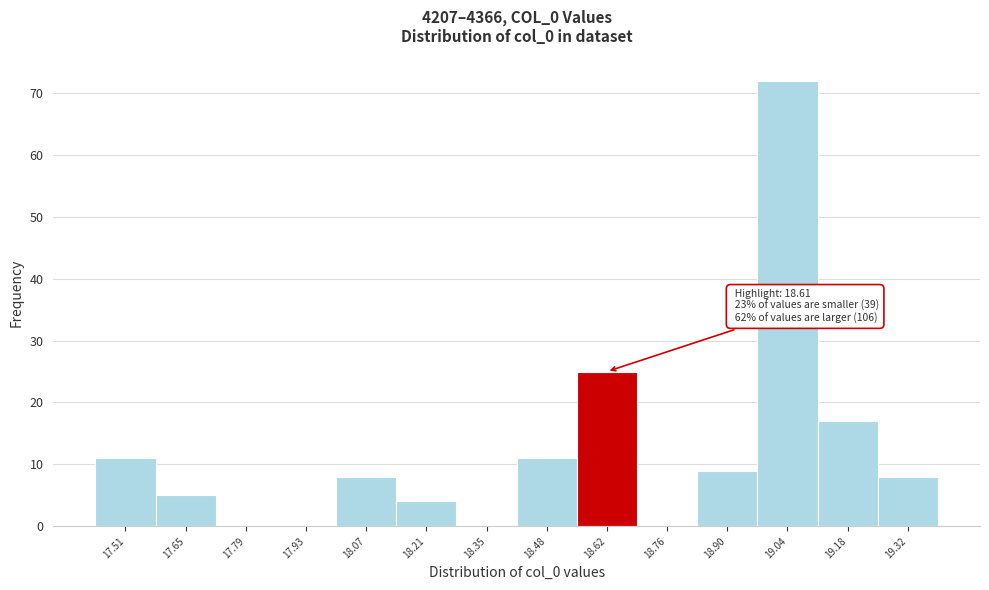

Which range on the x-axis has the tallest bar?

18.98 to 19.12